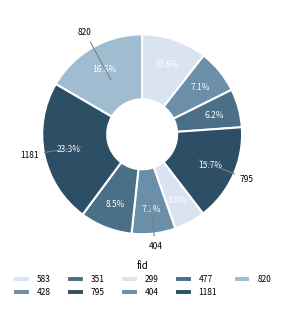

Count the number of slices in the pie.

9